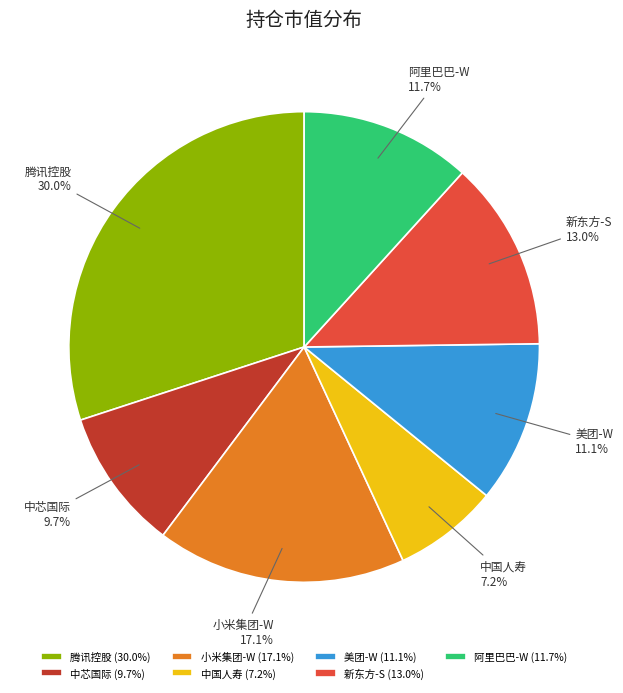

What percentage is NOT represented by 中国人寿?

92.8%